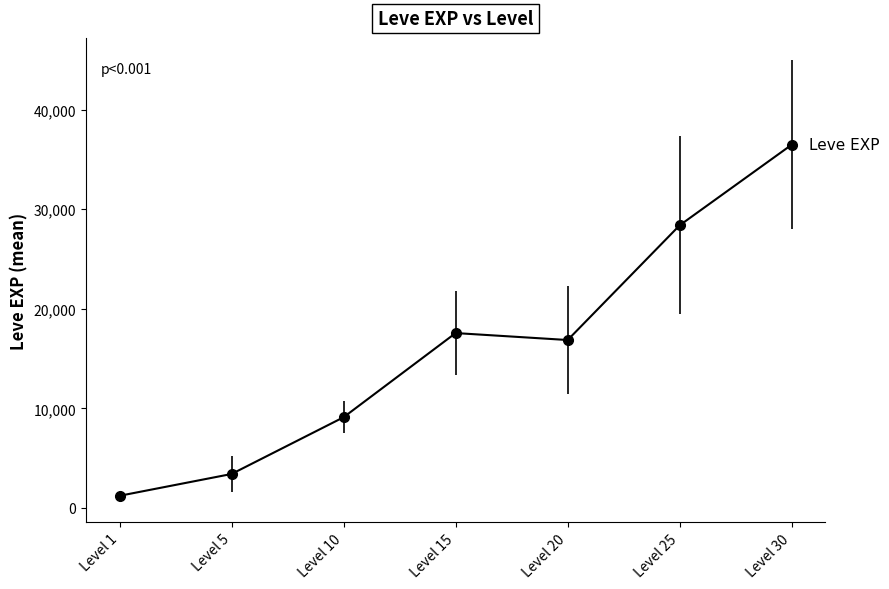

Which label corresponds to the smallest value in the chart?

Level 1